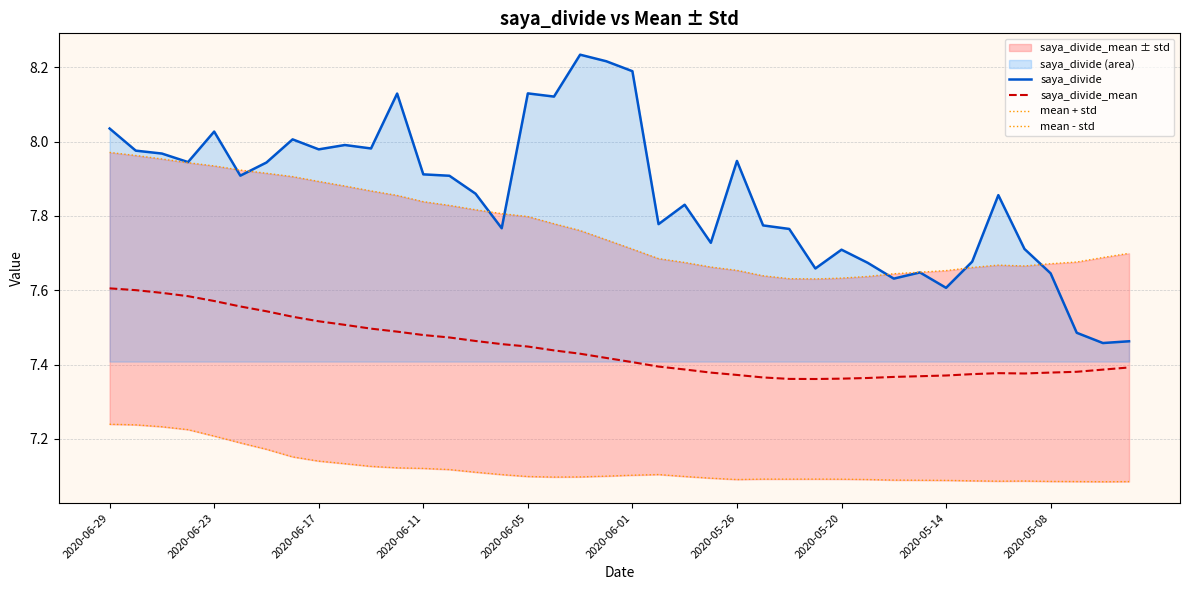

How many lines are shown in the chart?

4